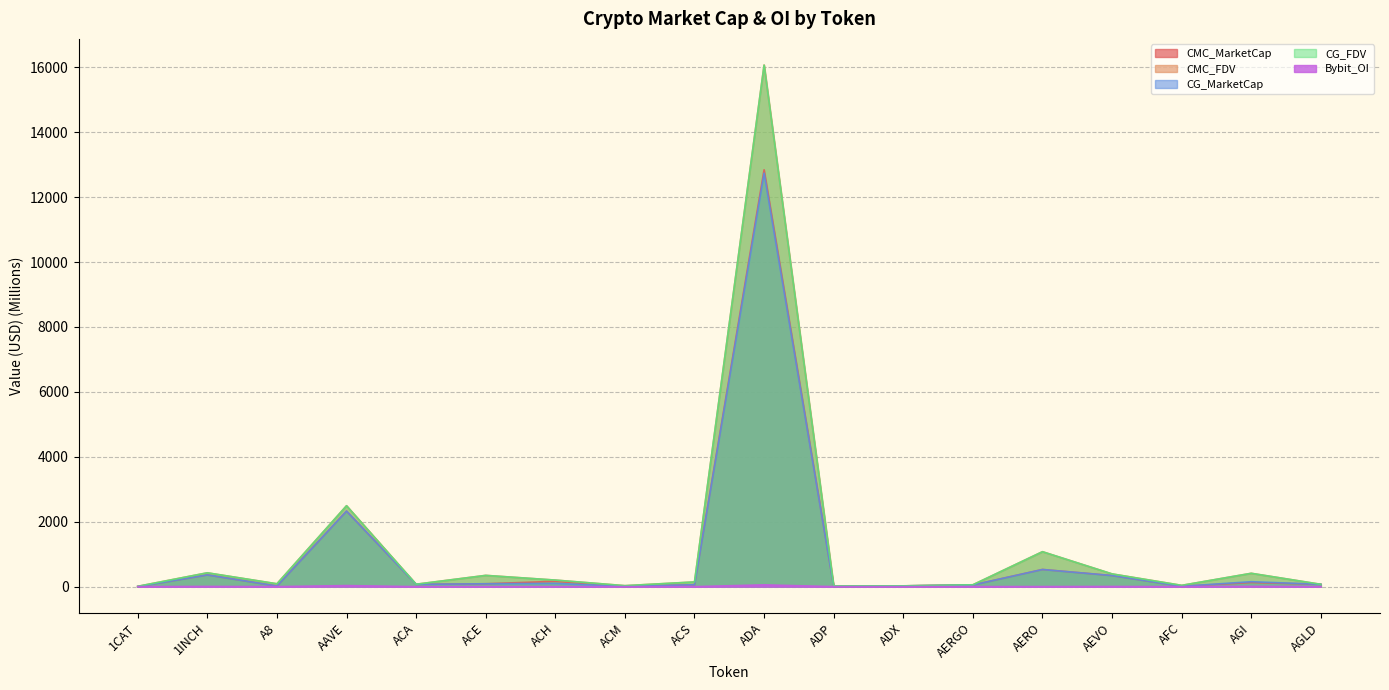

Rank the series by their maximum value, from lowest to highest.

Bybit_OI, CG_MarketCap, CMC_MarketCap, CG_FDV, CMC_FDV